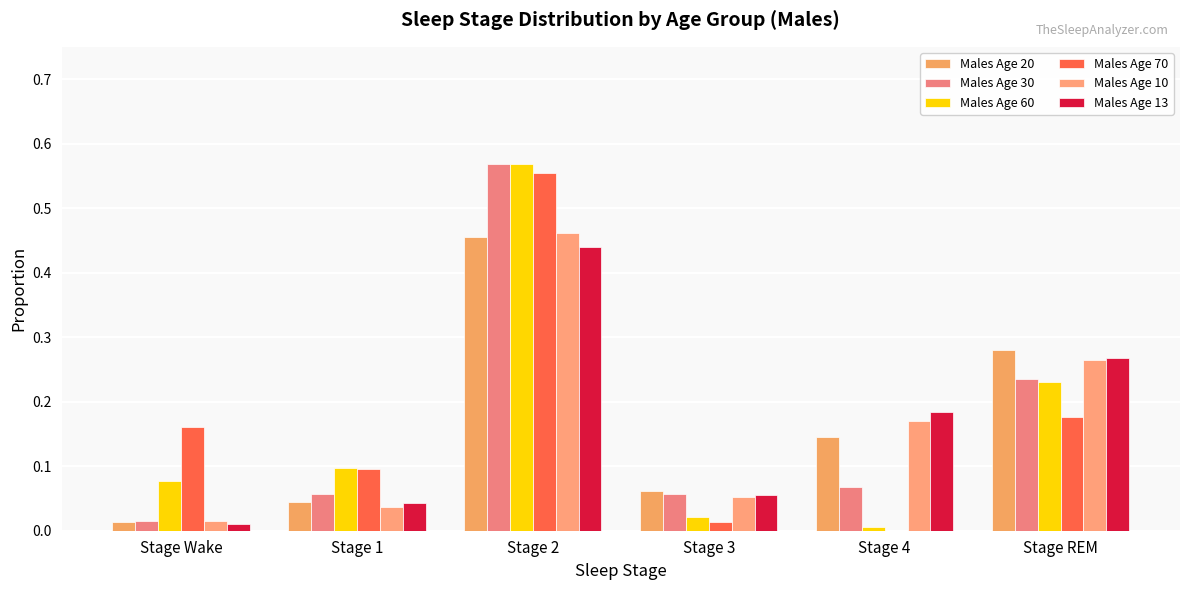

What is the sum of all Males Age 13 values?

1.0